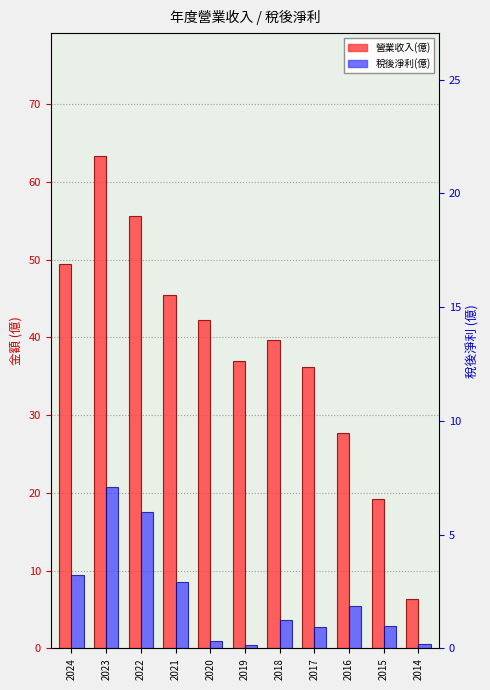

What is the value of the 營業收入(億) bar at the 5th from the left?

42.2